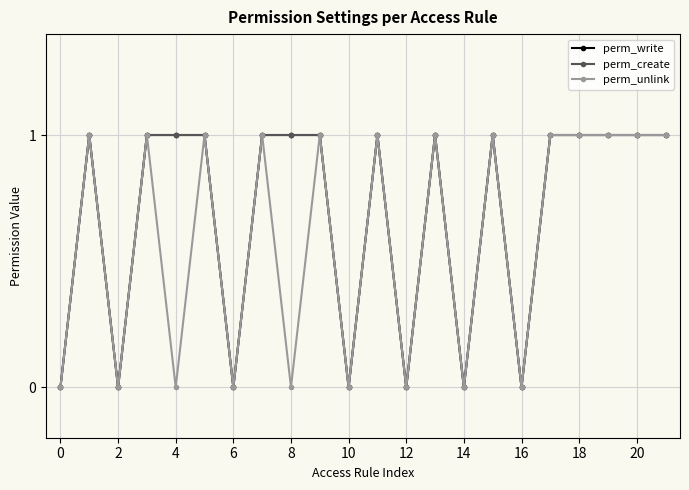

Does the chart have visible grid lines?

Yes